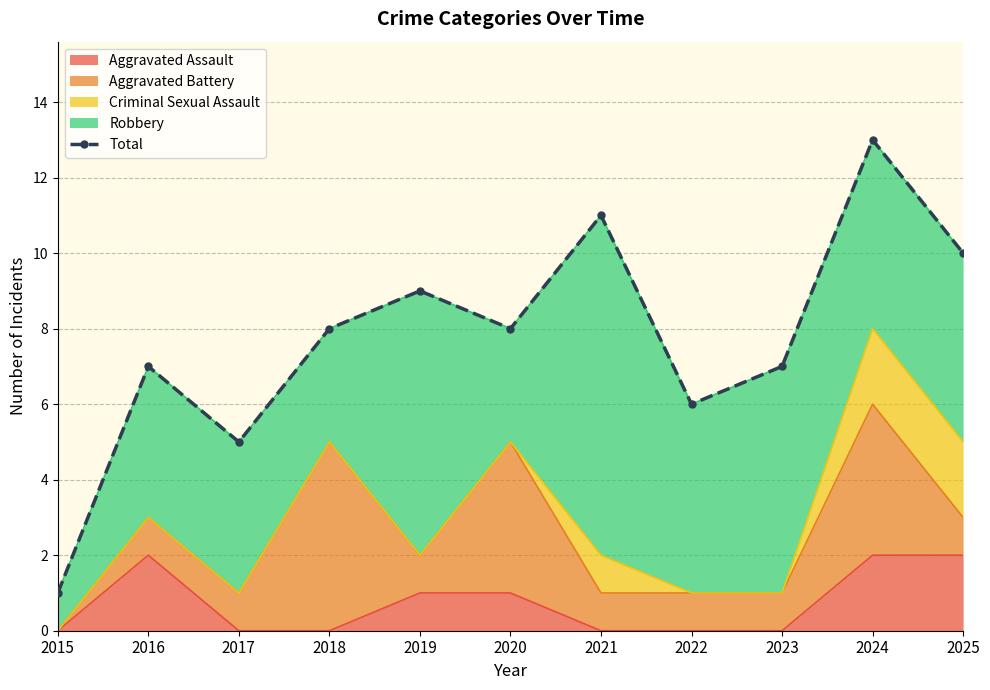

What is the value of the 5th point from the left?

9